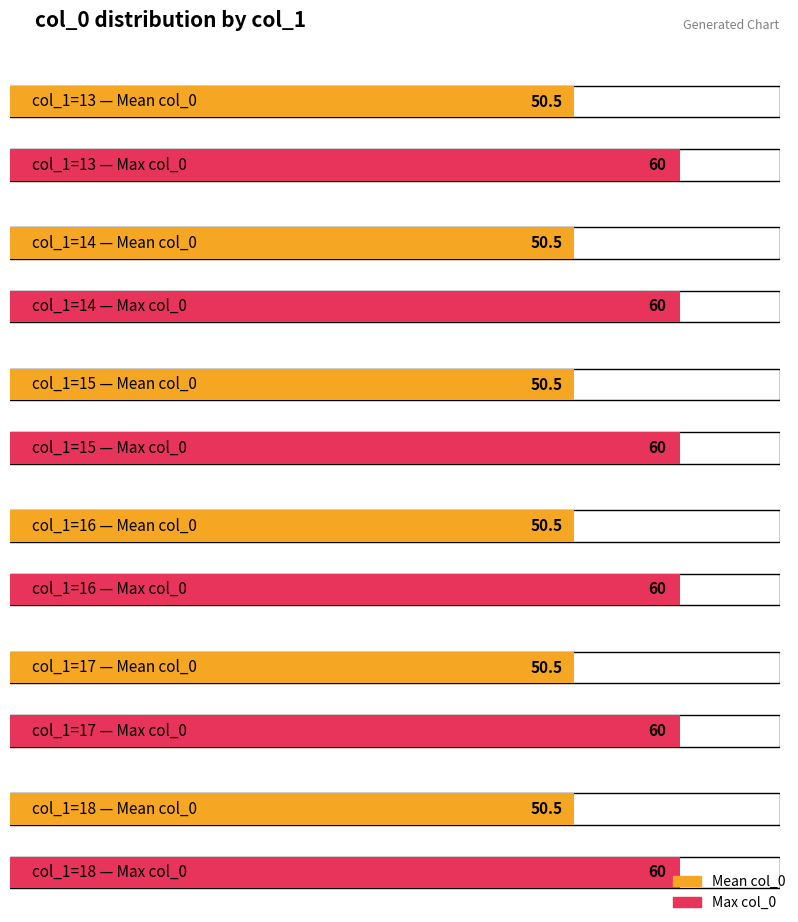

At which category does the chart reach its peak across all series?

14